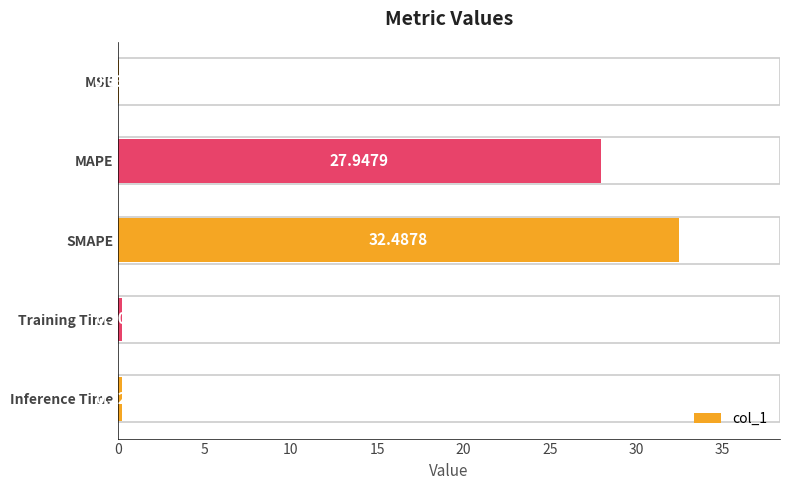

Count the number of data series in this chart.

1